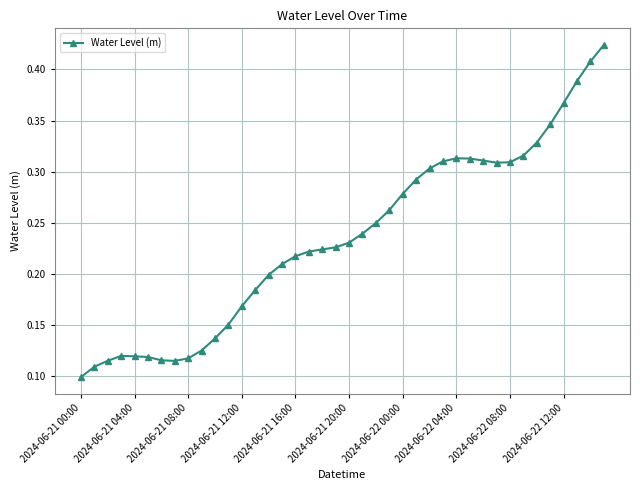

How many values are between 0 and 1?

40